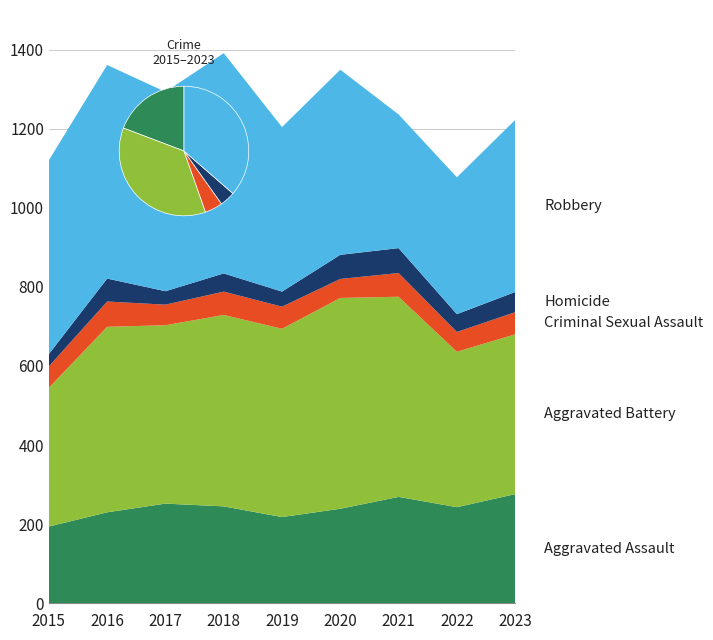

Reading left to right, transcribe all the data shown in this chart.

Aggravated Assault: 2015=194	2016=230	2017=252	2018=245	2019=218	2020=239	2021=269	2022=243	2023=276
Aggravated Battery: 2015=351	2016=469	2017=451	2018=484	2019=476	2020=533	2021=506	2022=393	2023=404
Criminal Sexual Assault: 2015=54	2016=64	2017=52	2018=59	2019=56	2020=48	2021=60	2022=50	2023=56
Homicide: 2015=31	2016=58	2017=34	2018=46	2019=38	2020=61	2021=63	2022=45	2023=51
Robbery: 2015=490	2016=540	2017=504	2018=557	2019=416	2020=468	2021=338	2022=346	2023=435